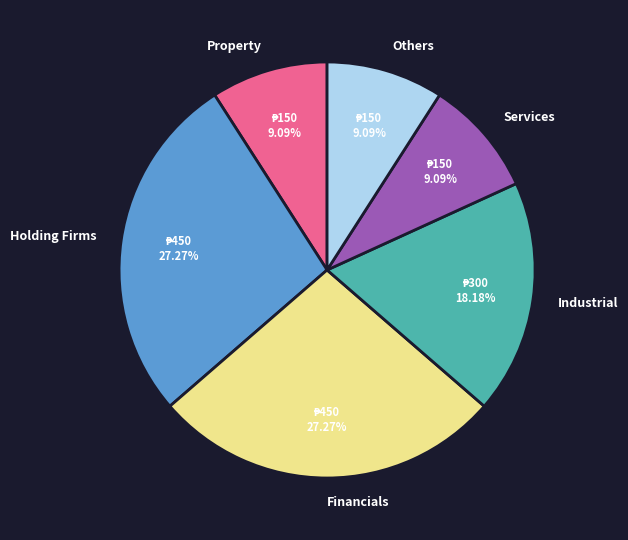

What is the ratio of the value at Holding Firms to the value at Others?

3.0